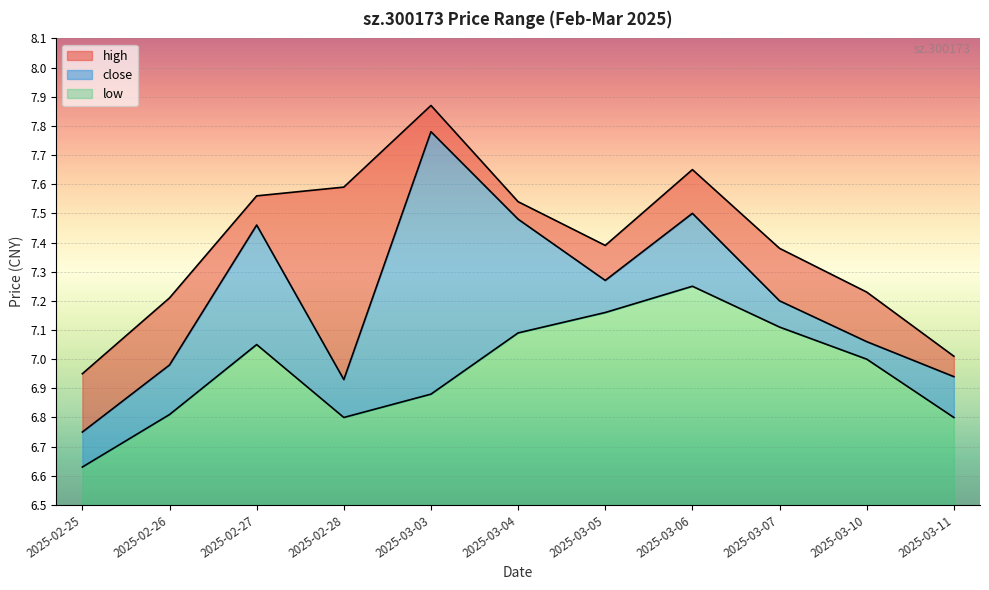

Which series has the largest total across all categories?

high